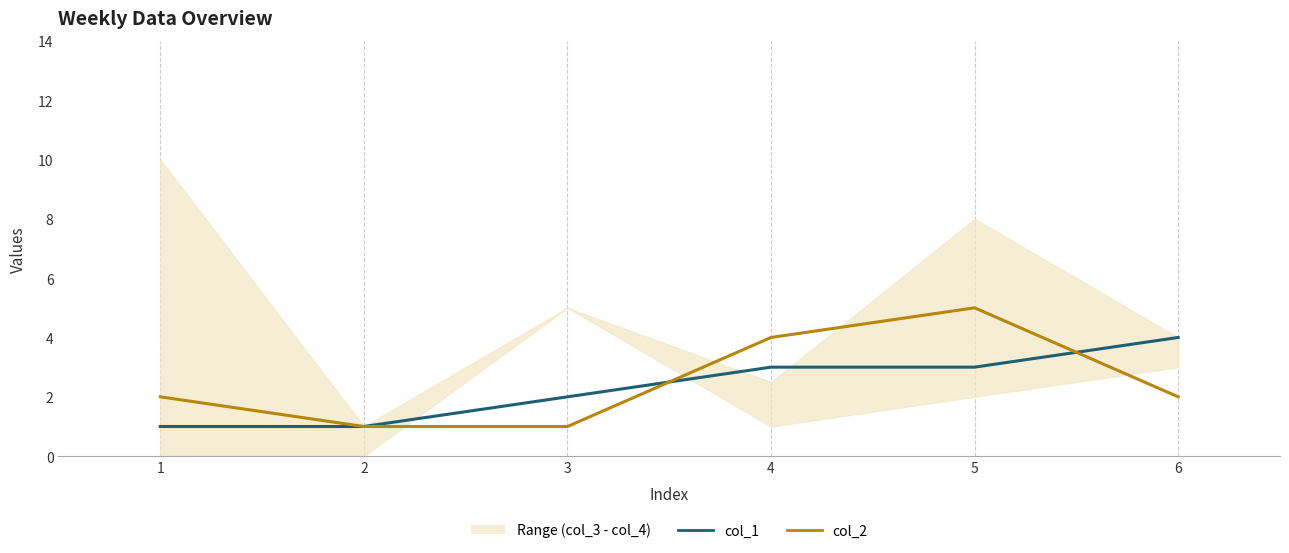

What is the total value across all series at 2?

2